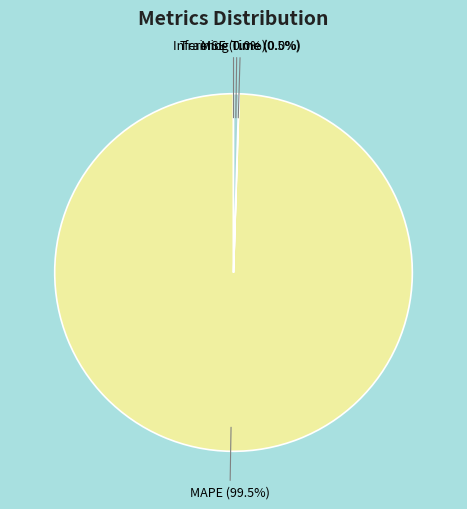

What percentage do Inference Time and MAPE together represent?

100.0%